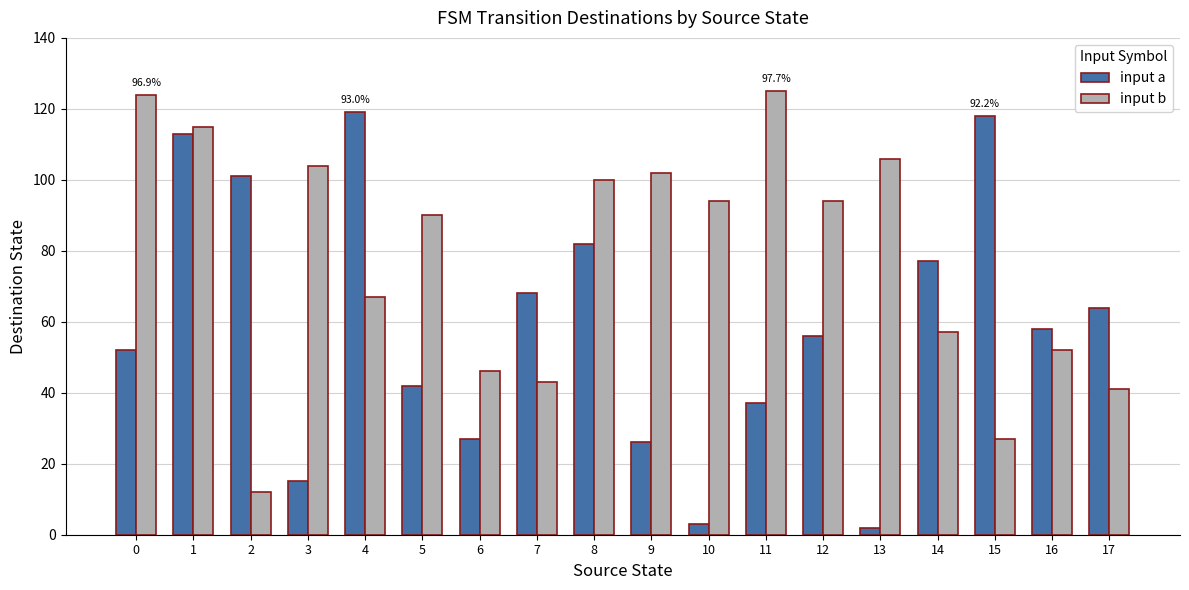

The value of input a at 14 is 77. True or false?

True